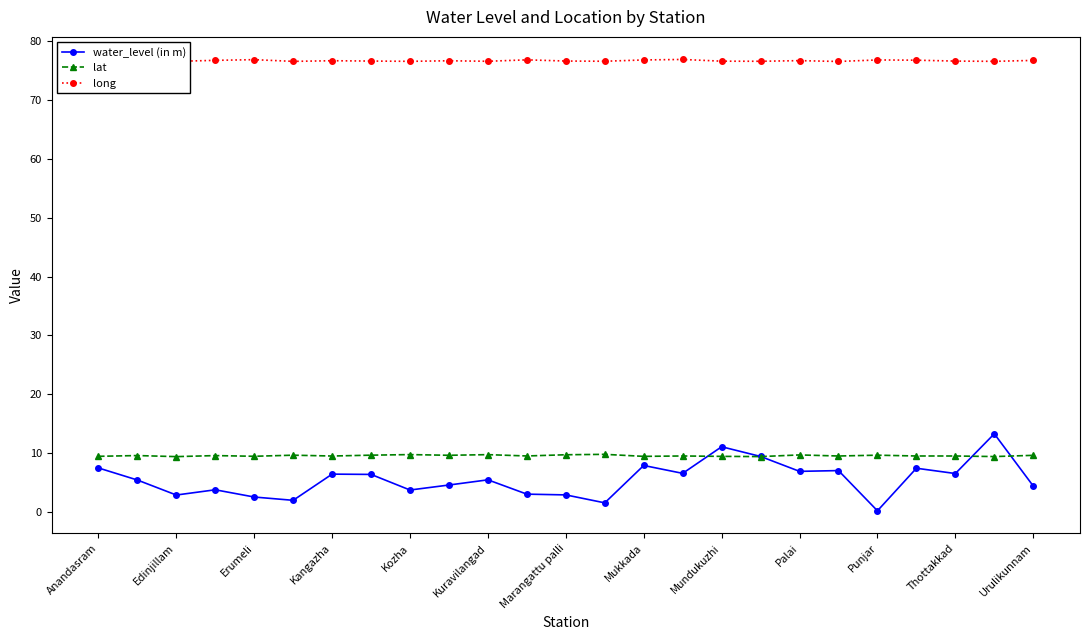

The value of water_level (in m) at Thottakkad is 3.0. True or false?

False